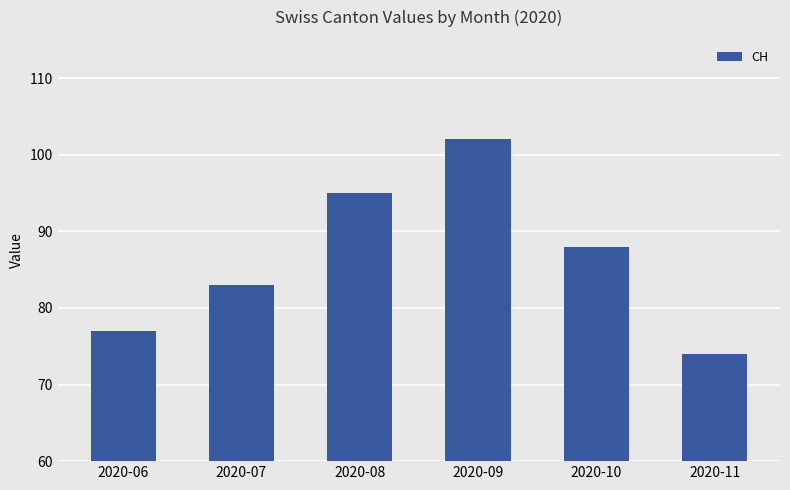

What is the difference between the second highest and minimum values?

21